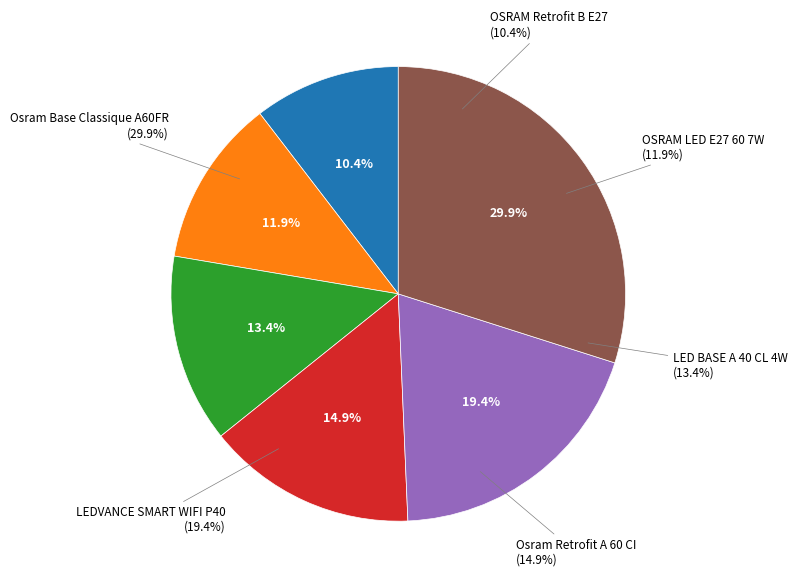

What is the ratio of the value at LEDVANCE Ampoule LED SMART WIFI P40 5W to the value at LED BASE KLASSISCH A 40 CL 4 W 2700 K E?

1.4